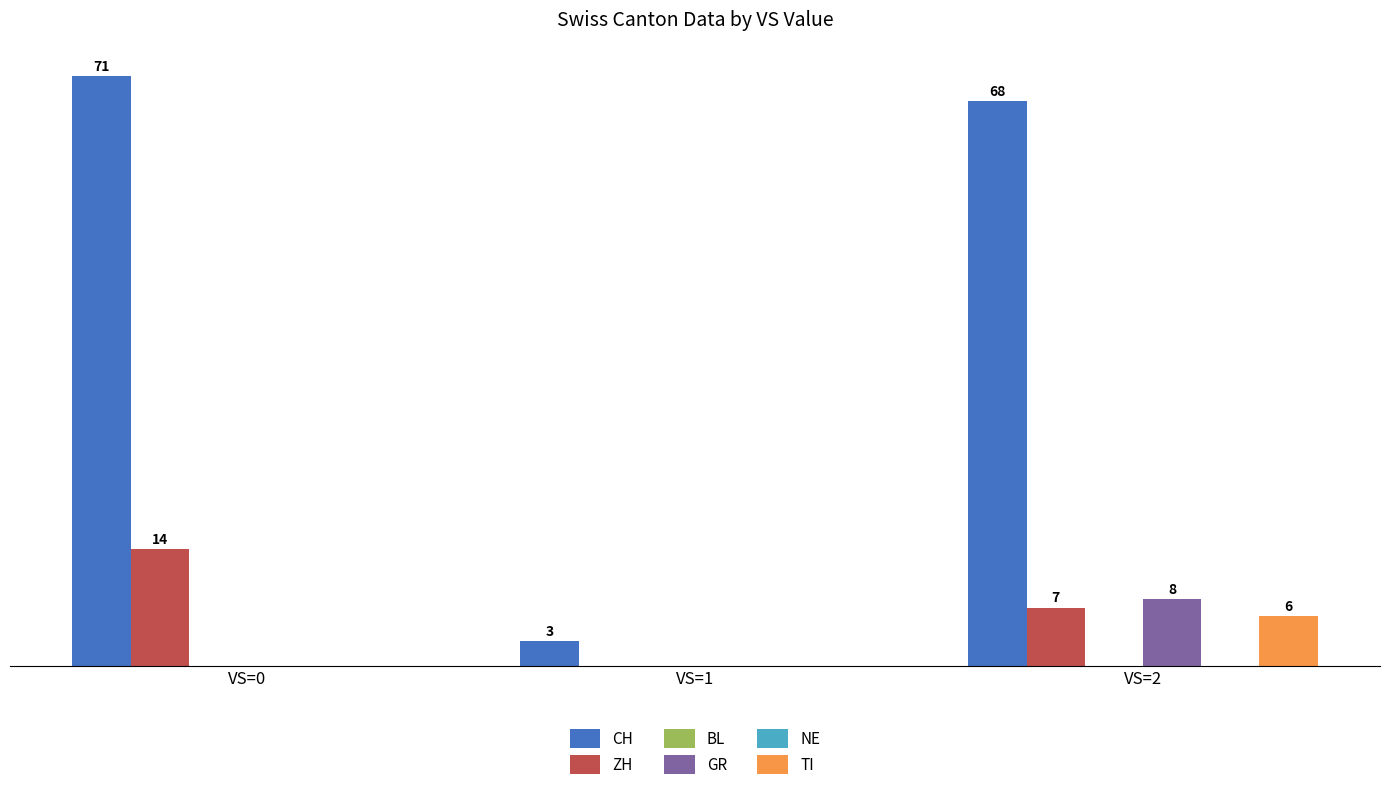

At VS=0, list the series in order from smallest to largest.

BL, GR, NE, TI, ZH, CH